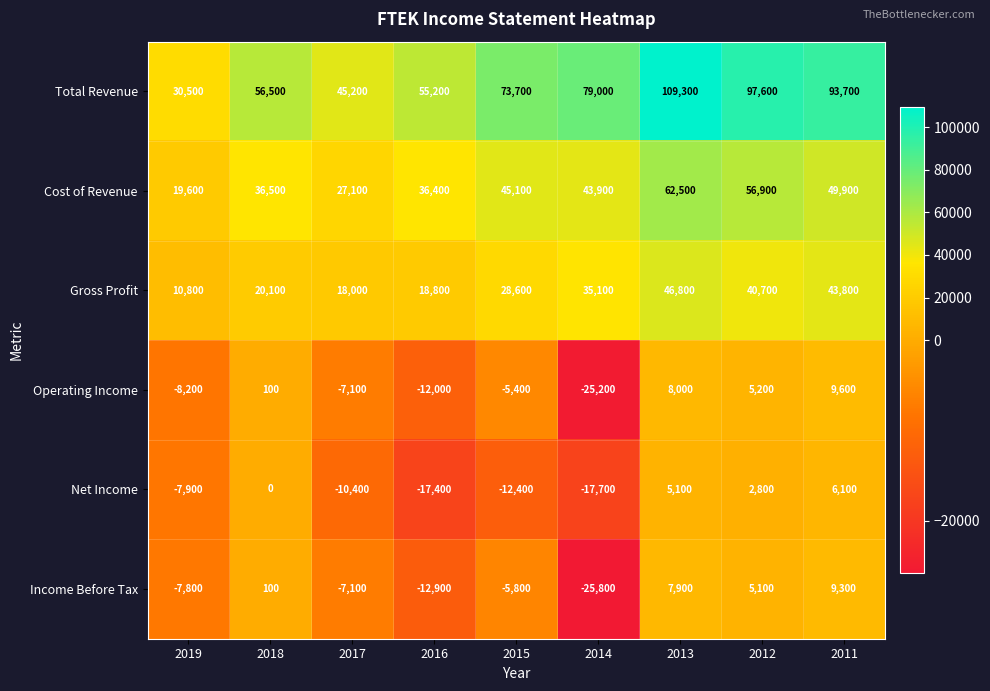

What is the average value of the Gross Profit series?

29189